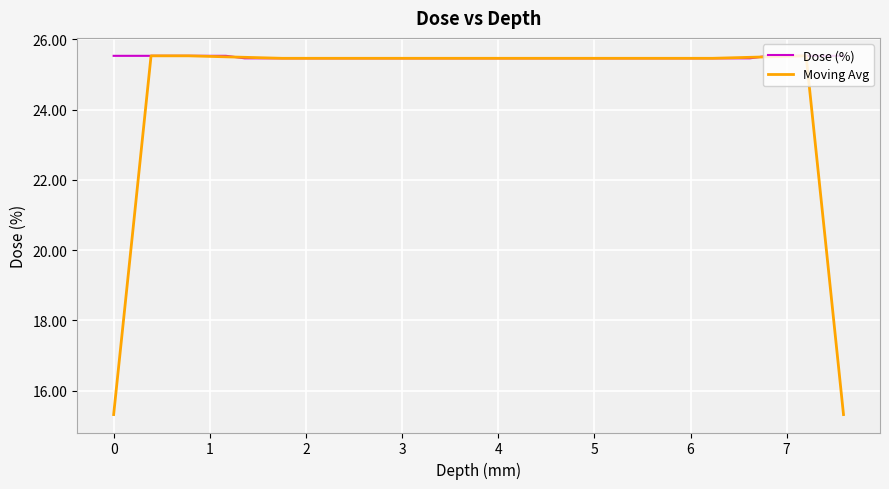

What is the maximum value for Dose (%)?

25.5